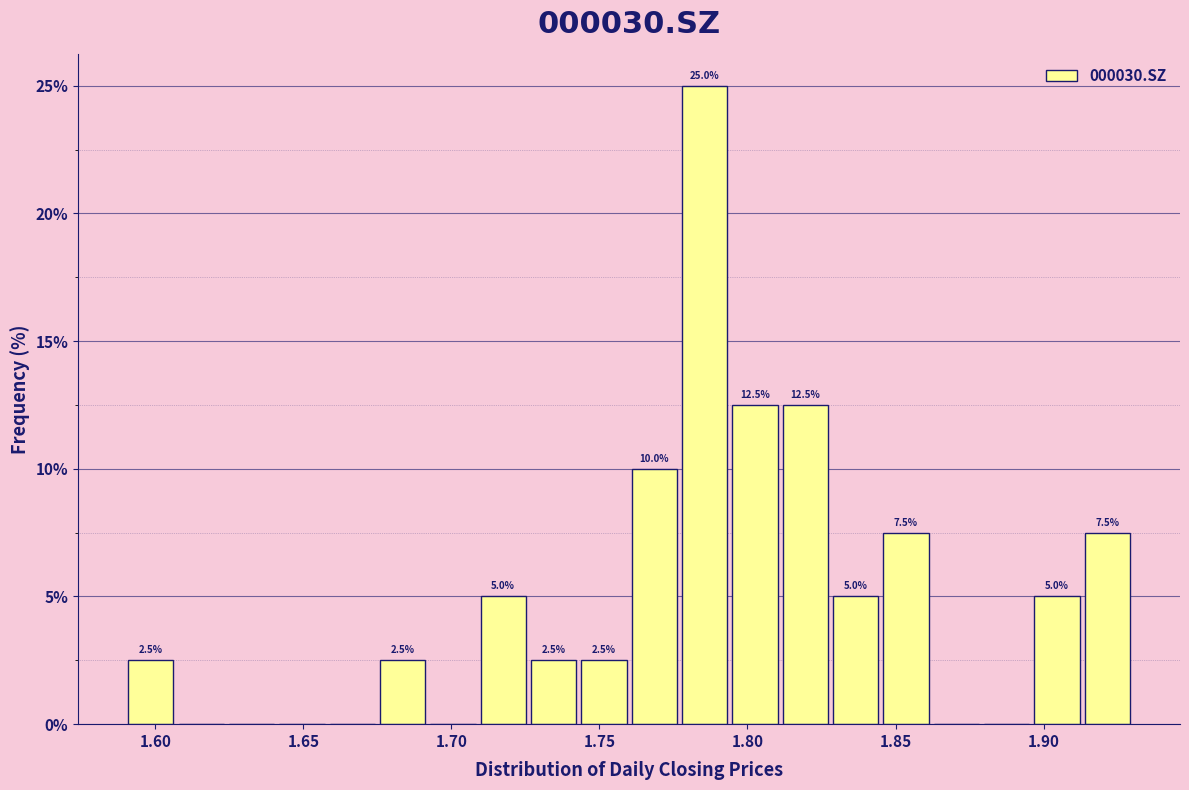

Read against the x-axis, roughly where is the centre of the tallest bar?

1.785